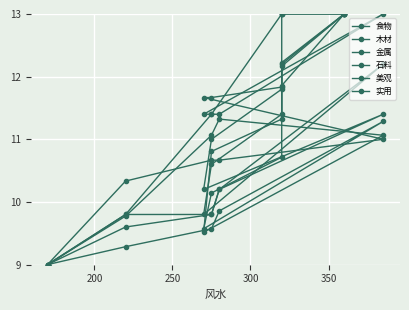

Is it true that 美观 equals 6.4 at 7?

False